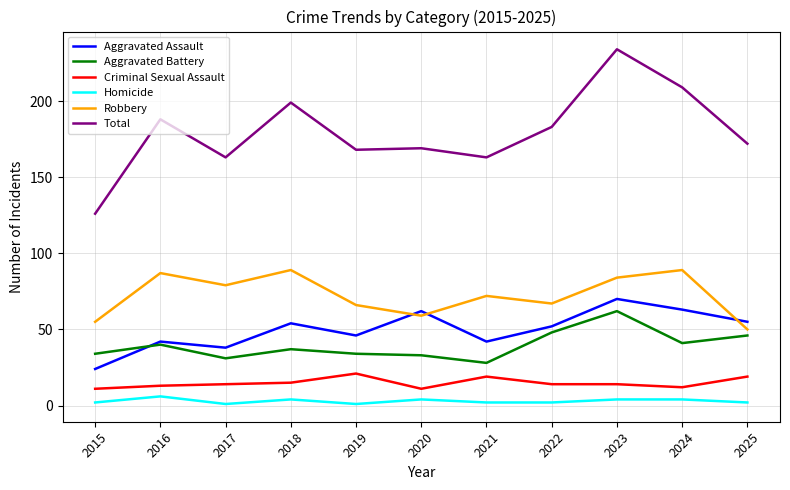

Where is Total nearest to the value 180?

2022